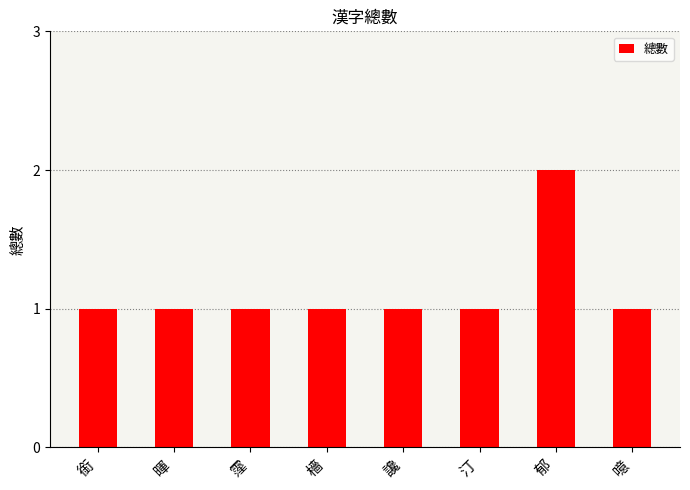

Reading right to left, transcribe all the data shown in this chart.

噫=1	郁=2	汀=1	讒=1	檣=1	霪=1	暉=1	銜=1